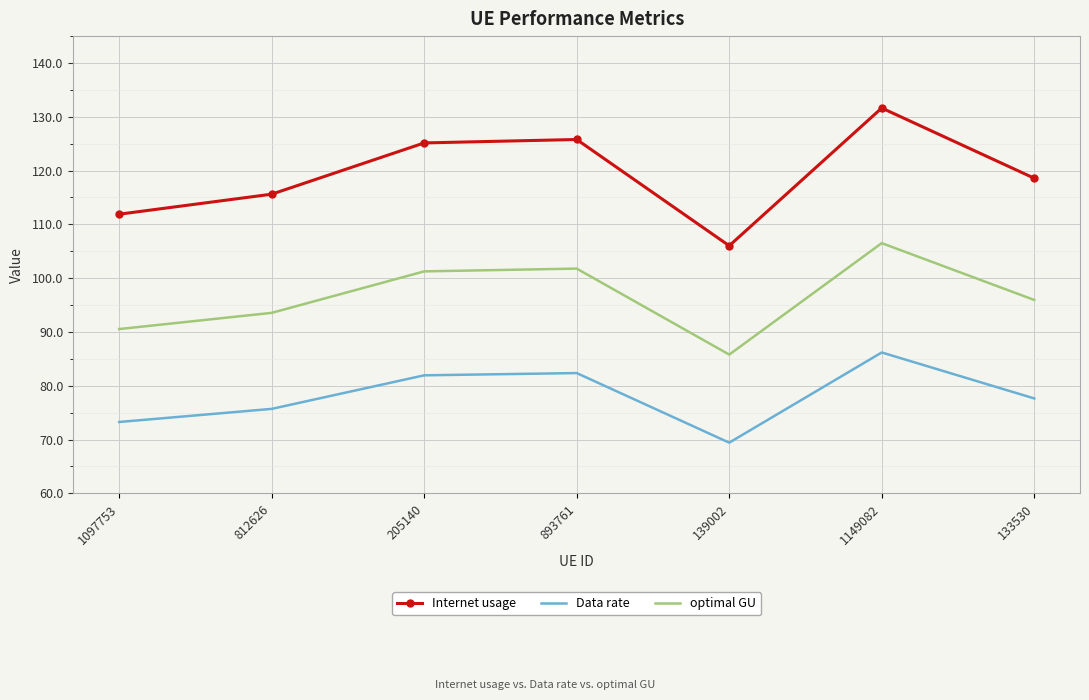

True or false: Data rate has more than 0 interior local peaks.

True